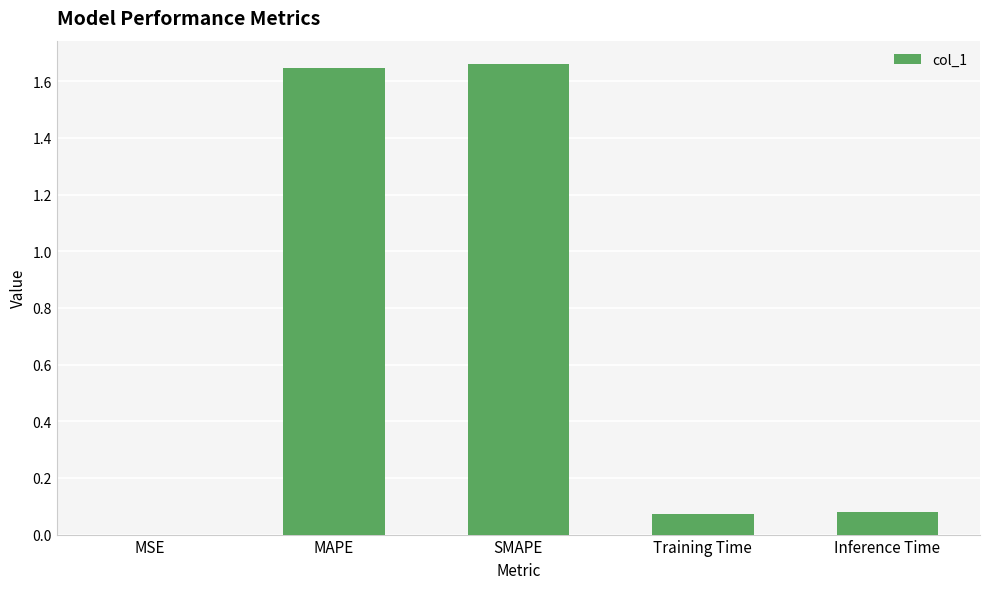

Where is the data nearest to the value 0?

MSE